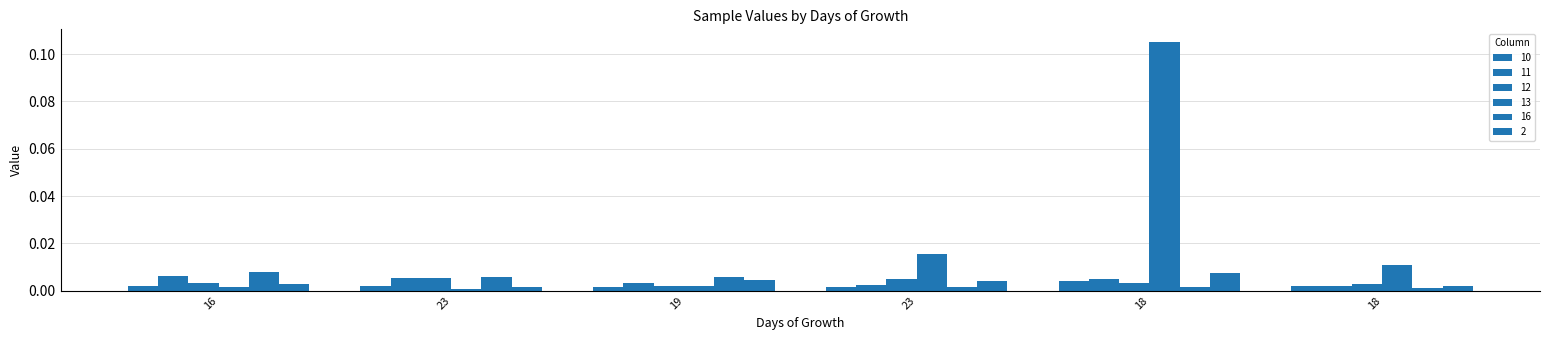

Where is 16 nearest to the value 0?

18